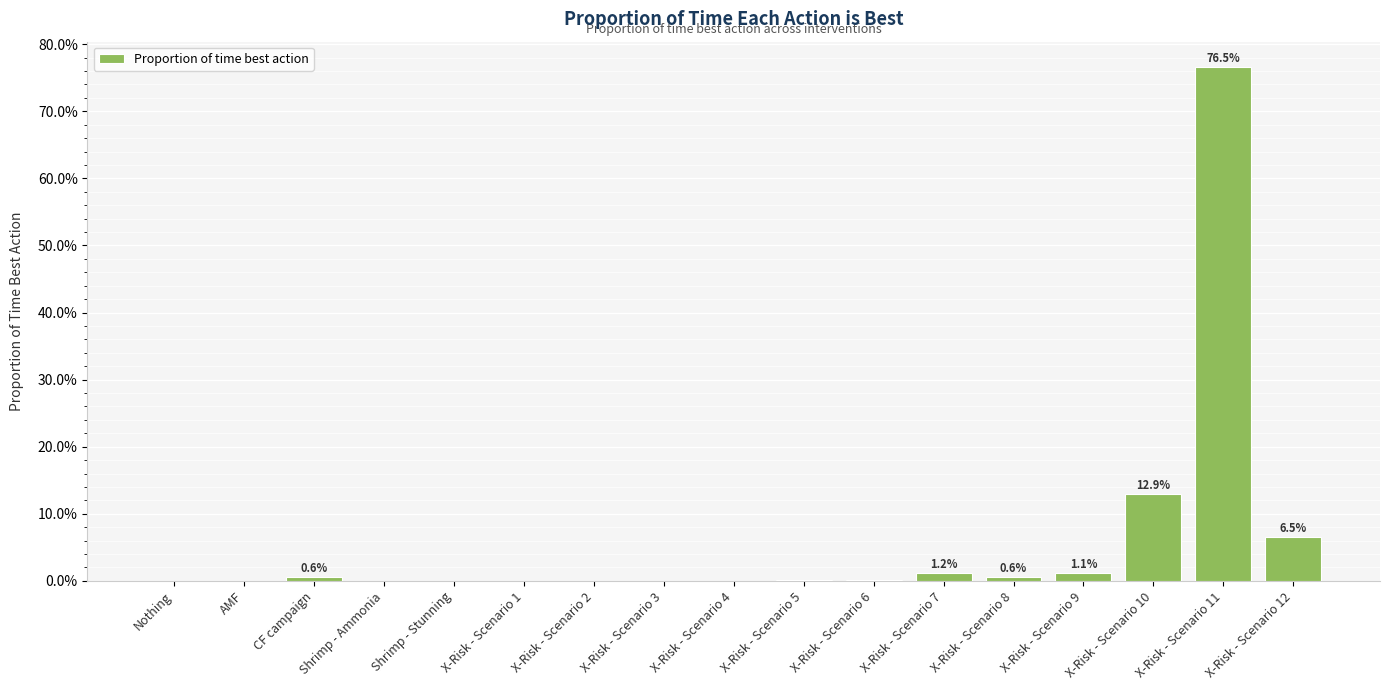

Rank the categories by value from lowest to highest.

Nothing, Shrimp - Stunning, X-Risk - Scenario 1, AMF, X-Risk - Scenario 3, X-Risk - Scenario 2, X-Risk - Scenario 4, Shrimp - Ammonia, X-Risk - Scenario 5, X-Risk - Scenario 6, X-Risk - Scenario 8, CF campaign, X-Risk - Scenario 9, X-Risk - Scenario 7, X-Risk - Scenario 12, X-Risk - Scenario 10, X-Risk - Scenario 11